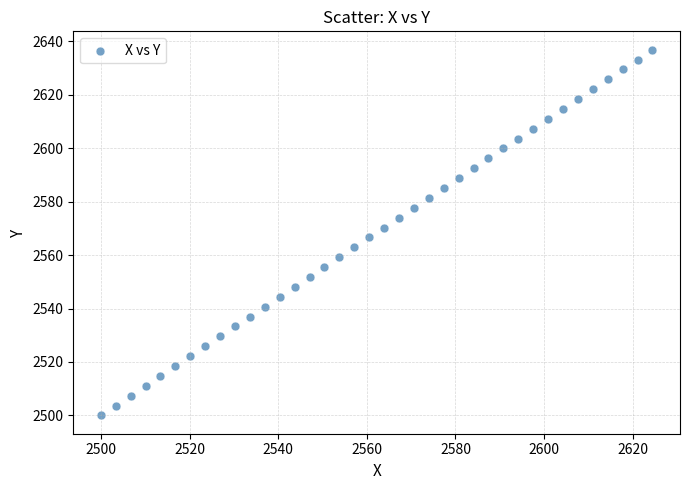

What is the range of Y values (max minus min)?

136.9